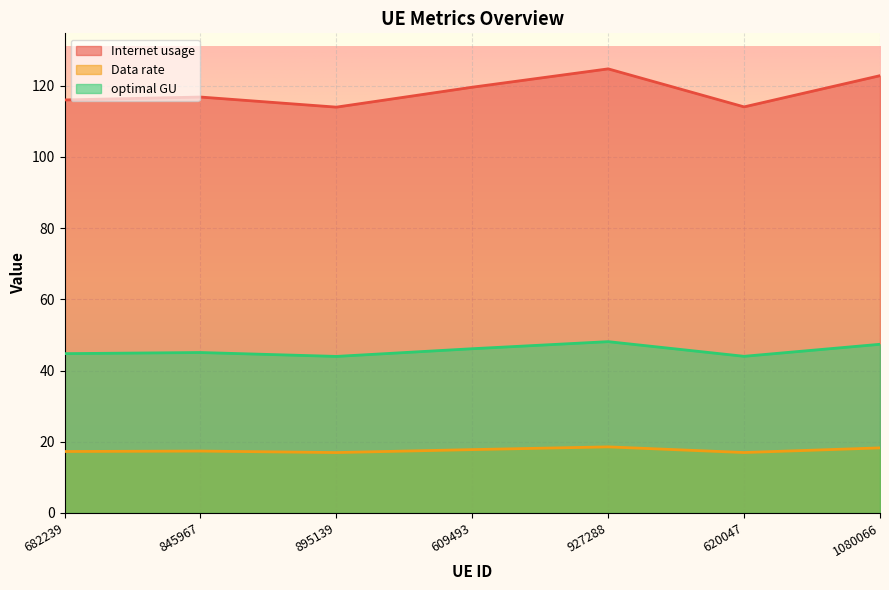

True or false: Data rate and Internet usage cross at least once.

False